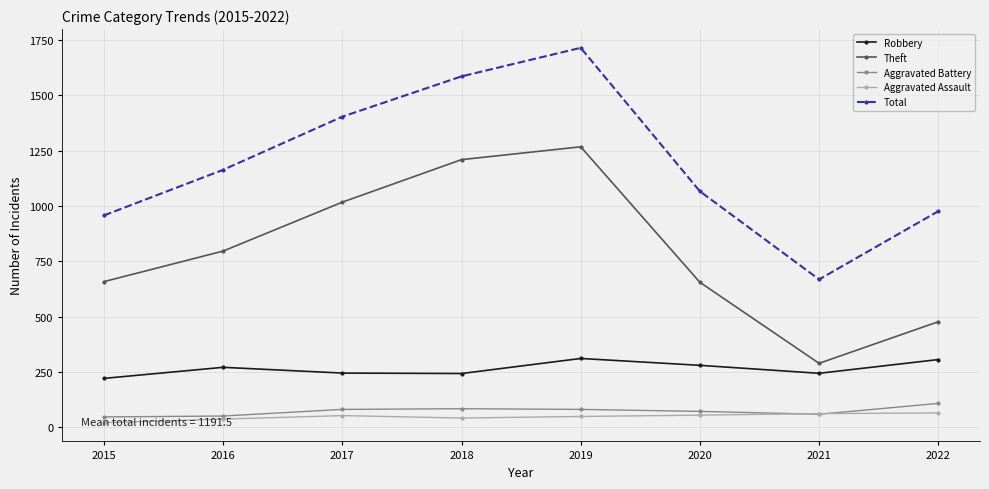

Does the chart display data point markers on the line(s)?

Yes